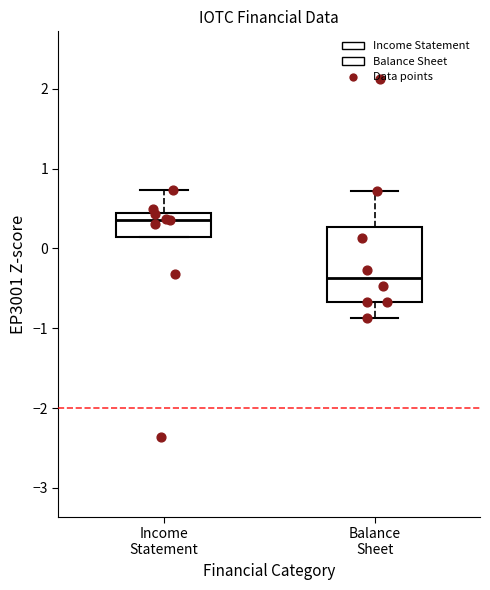

Reading left to right, transcribe this box plot: for each box, give where its median line is, the range the box spans, and where its two whiskers end, as read against the y-axis. The values are not printed on the chart, so give them approximately, as read against the axis.

Income Statement: median 0.4 (just below the box's upper edge), box 0.1 to 0.4, whiskers 0.1 to 0.7
Balance Sheet: median -0.4, box -0.7 to 0.3, whiskers -0.9 to 0.7